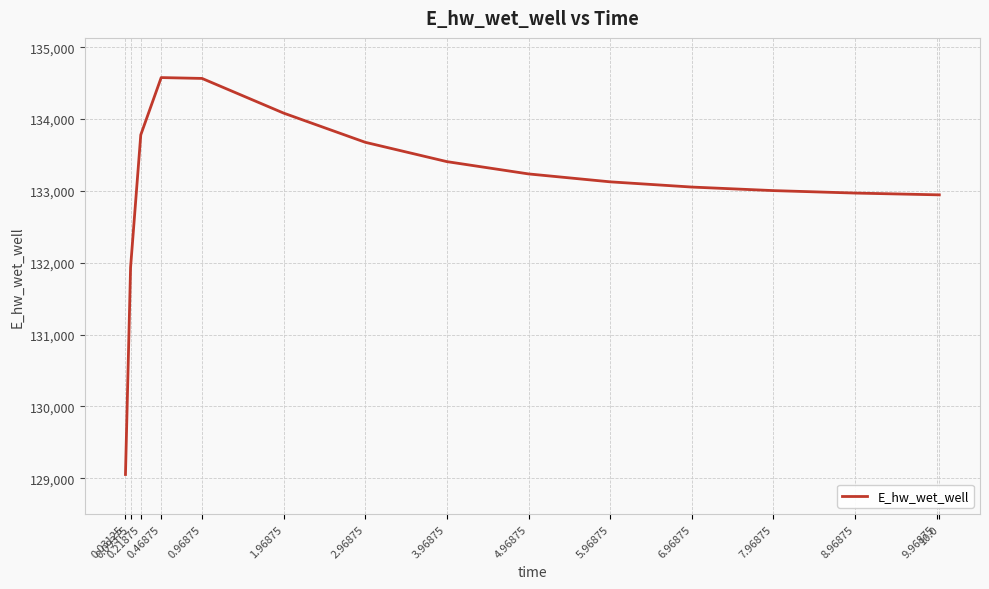

What is the sum of all values?

1996357.4